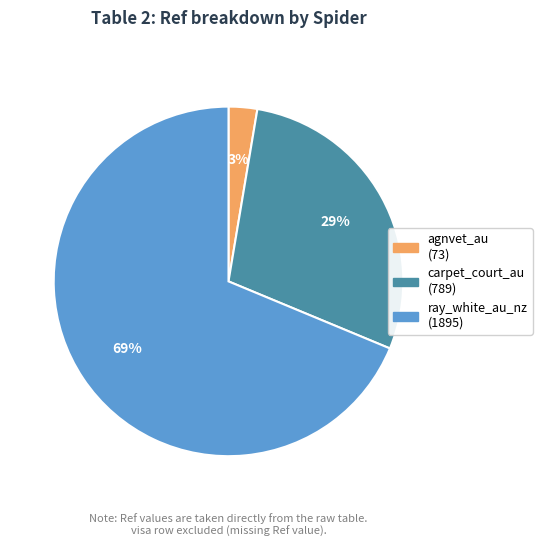

Rank the categories by value from lowest to highest.

agnvet_au, carpet_court_au, ray_white_au_nz